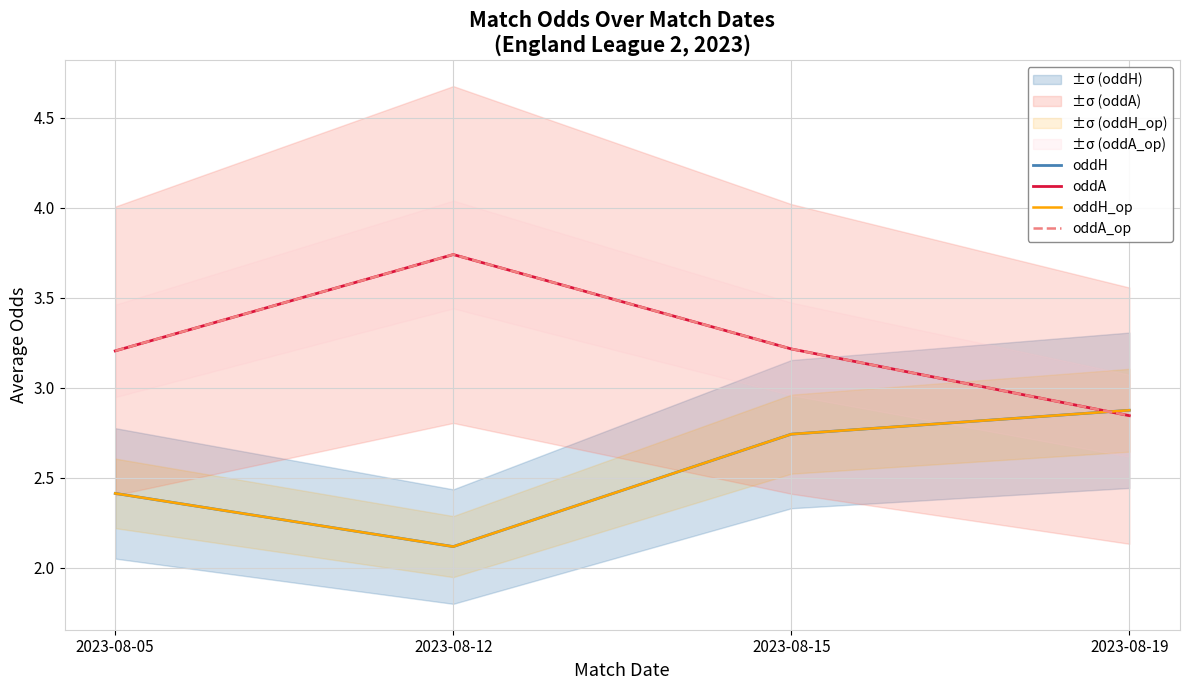

True or false: oddA and oddA_op intersect in this chart.

False